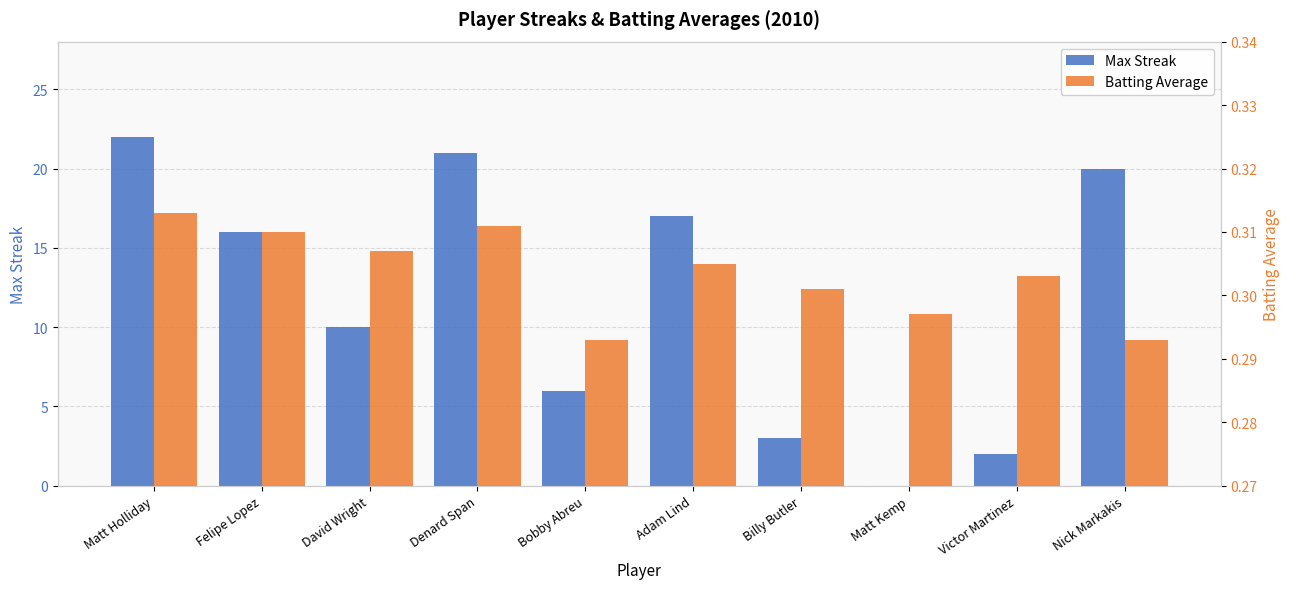

How many bars are there in total?

20